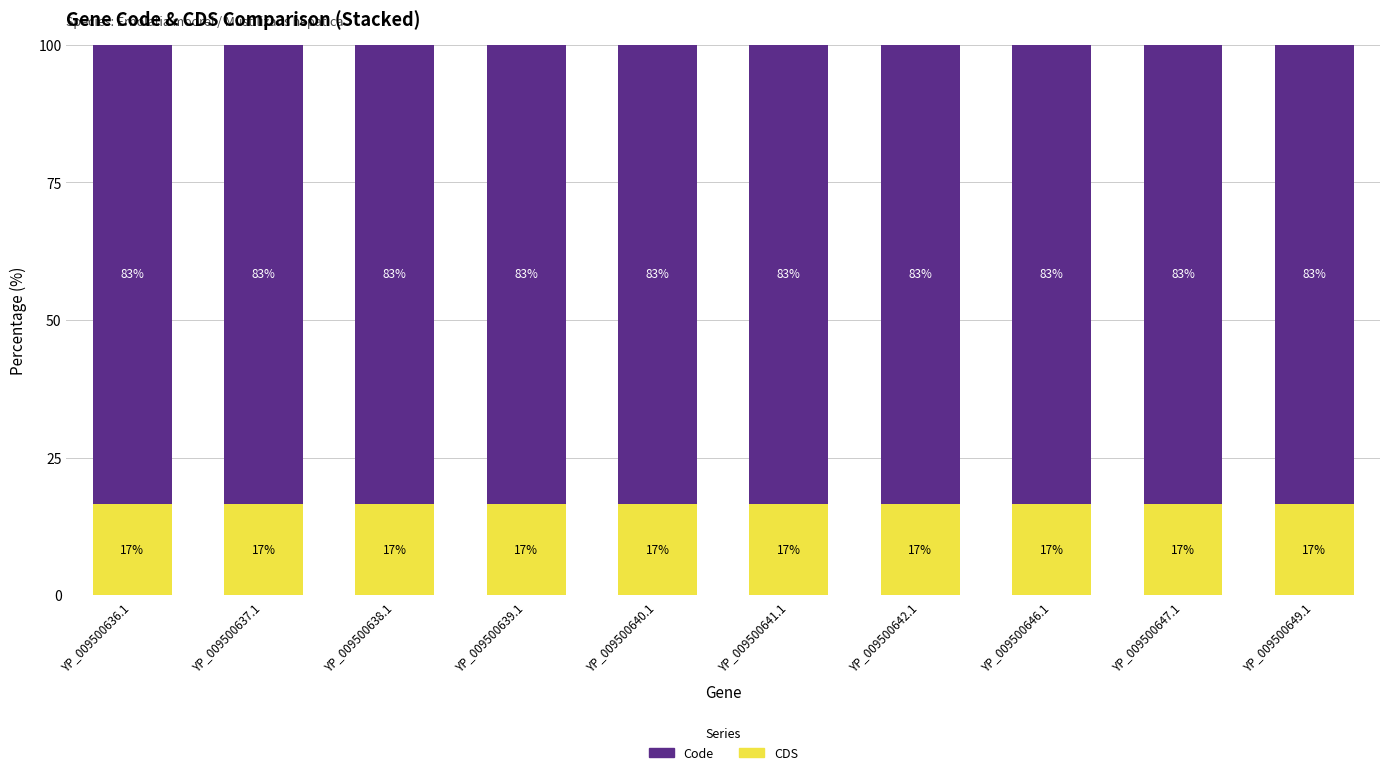

What are all the series names shown in the legend?

Code, CDS